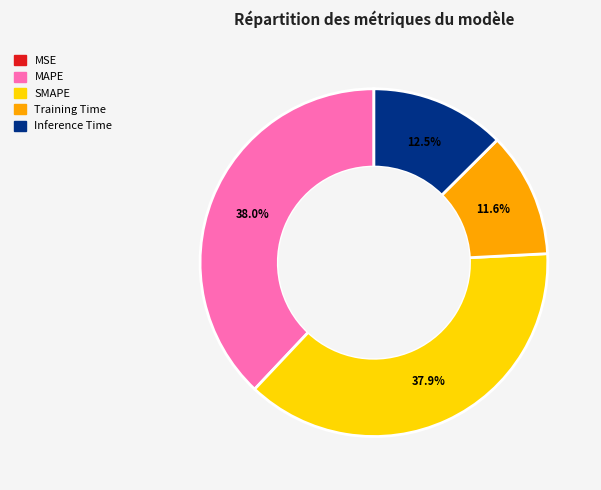

To the nearest percent, what portion does Training Time represent?

12%